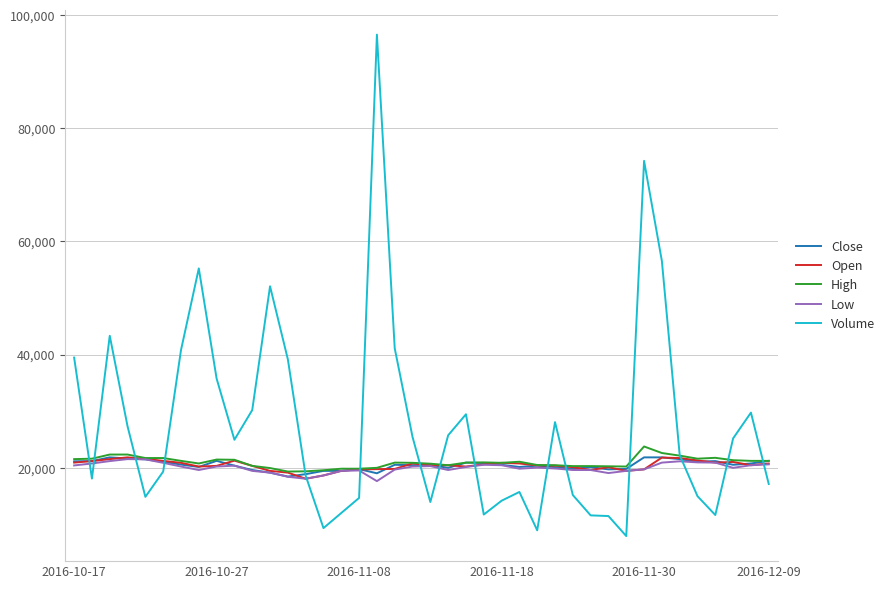

Which series has the largest total across all categories?

Volume